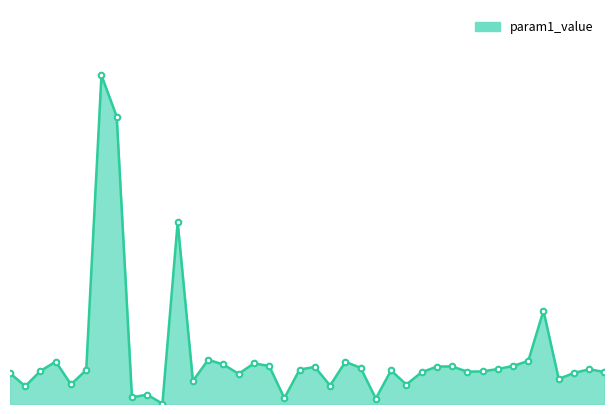

Is this an area chart (filled region under the line)?

Yes